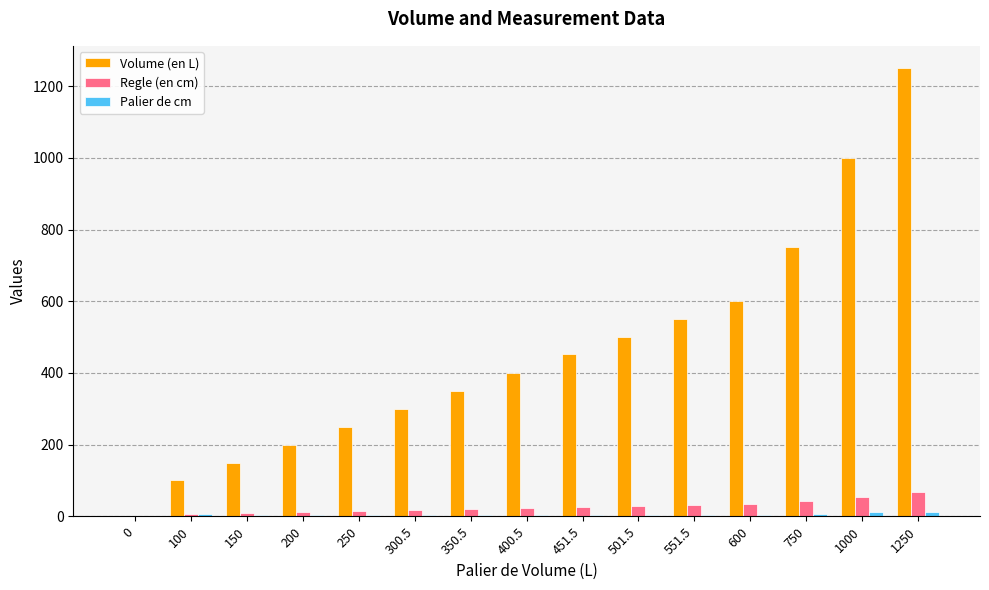

Which label corresponds to the largest value in the chart?

1250